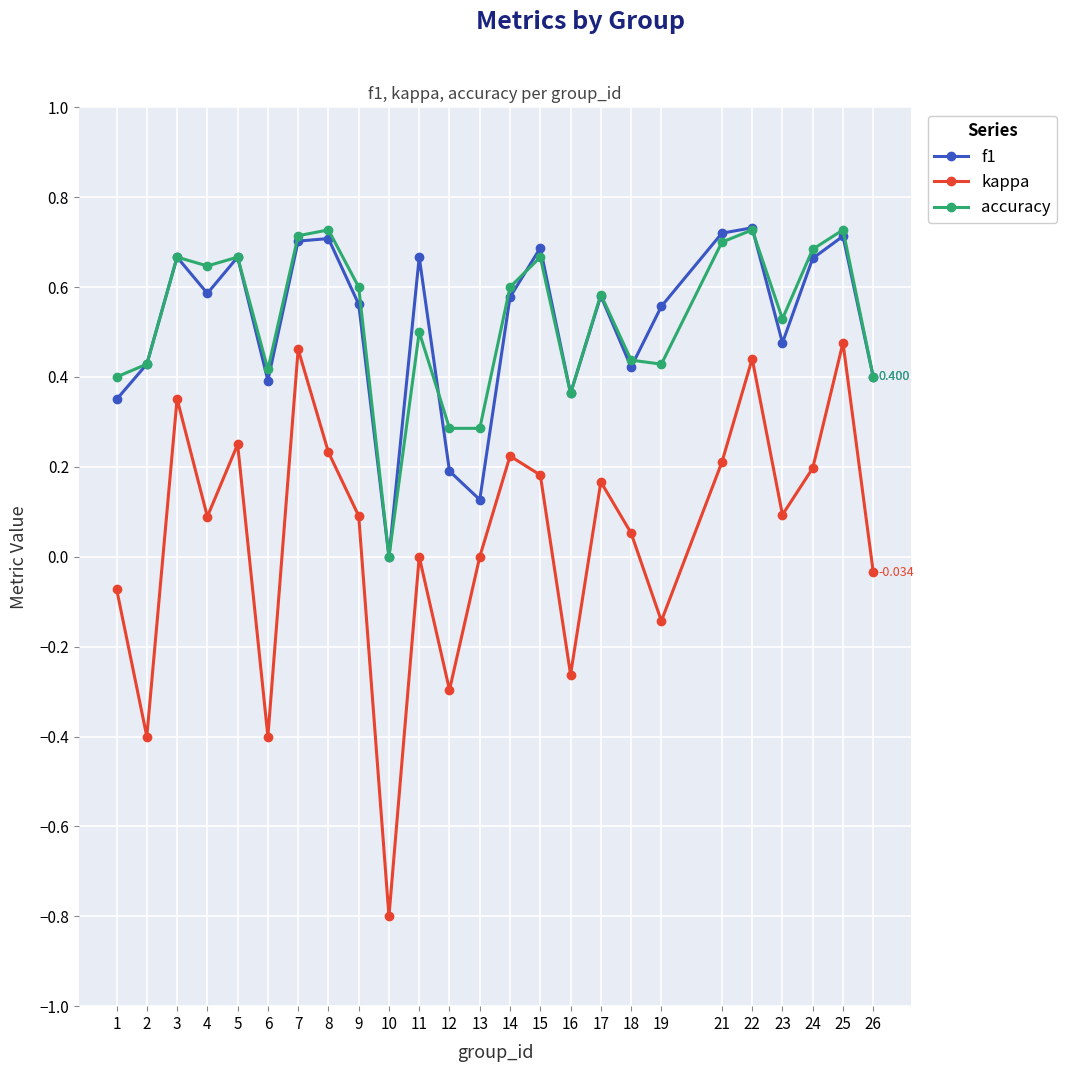

How many values in f1 are above zero?

24